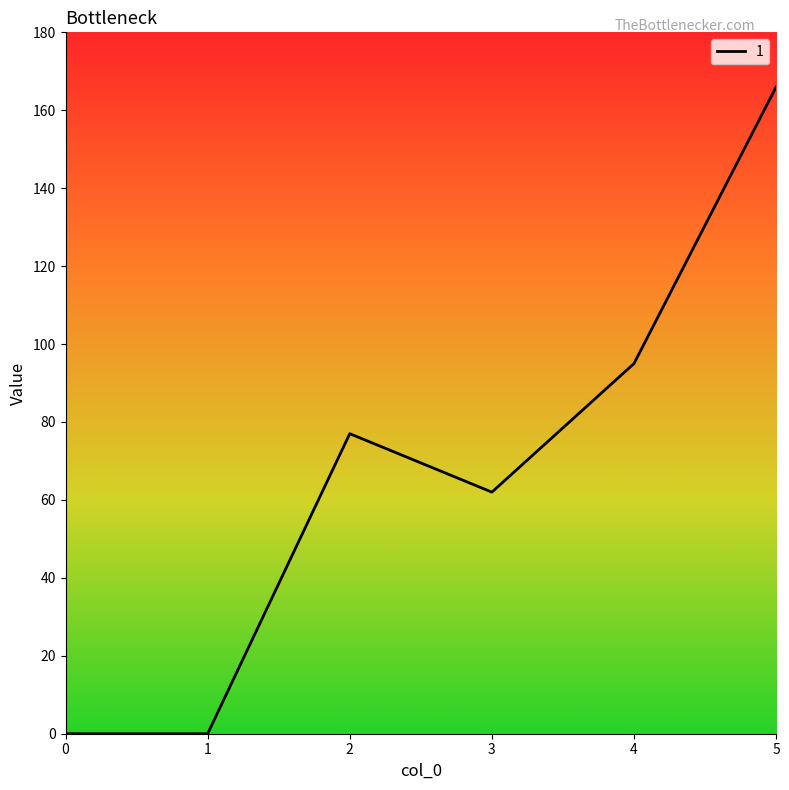

The value at 4 is 40. True or false?

False